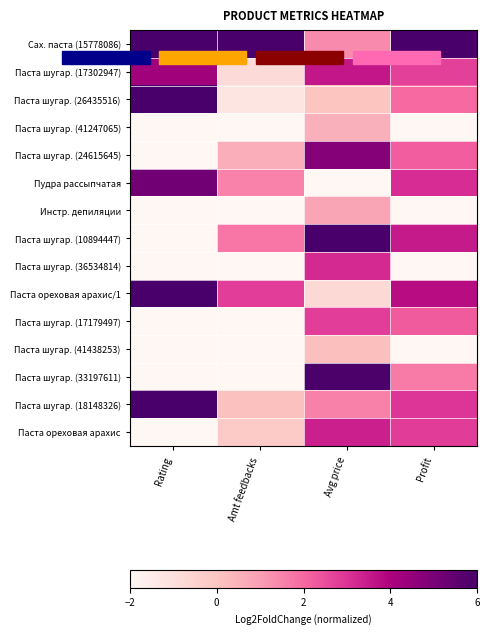

What is the total value across all series at Avg price?

31.4